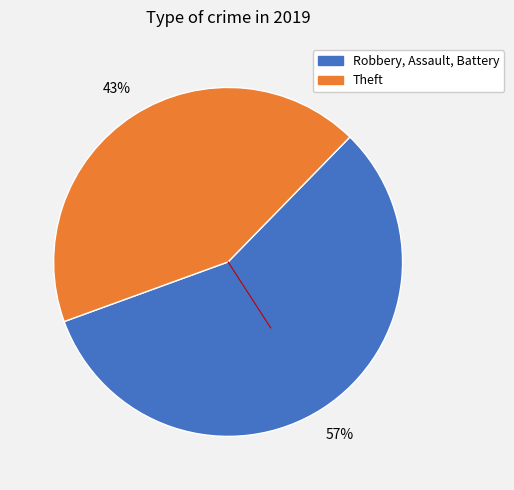

To the nearest percent, what is the difference between the largest and smallest slice percentages?

14%